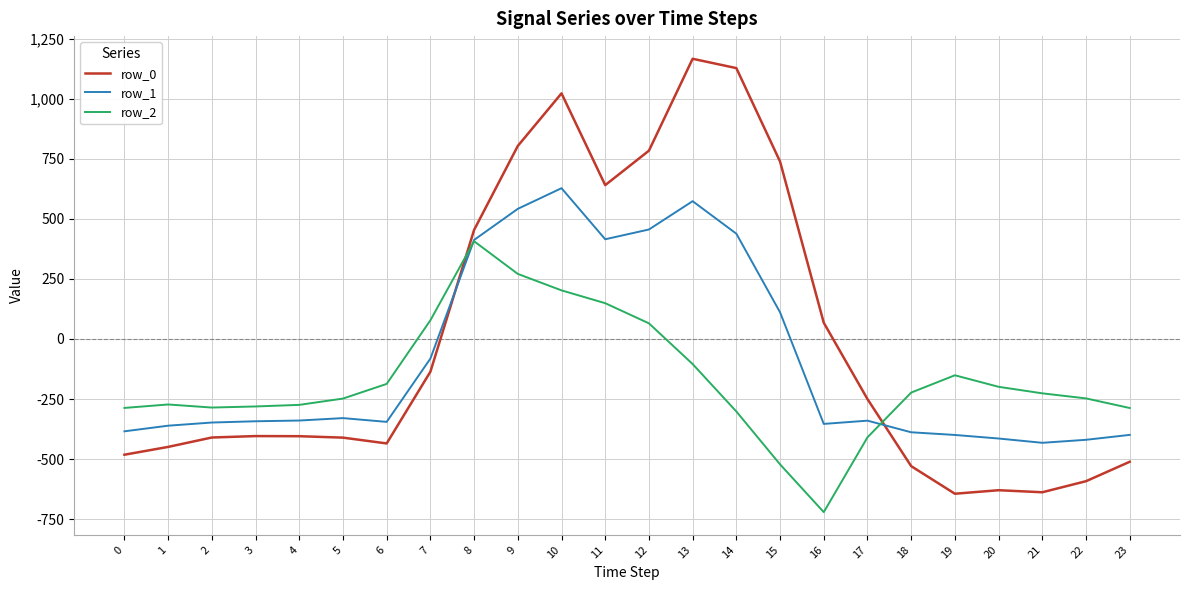

True or false: row_1 has more than 1 points higher than both neighbors.

True